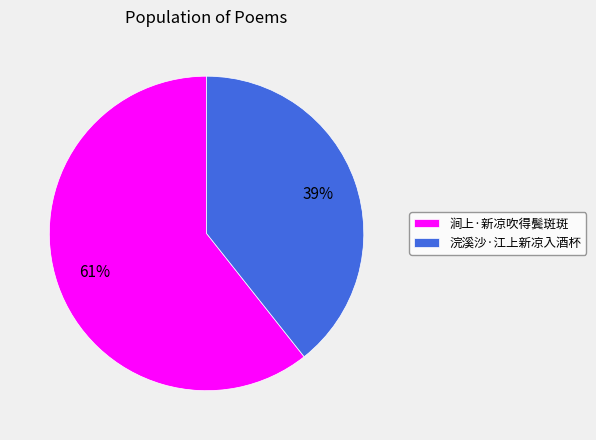

Which has a higher value, 浣溪沙·江上新凉入酒杯 or 涧上·新凉吹得鬓斑斑?

涧上·新凉吹得鬓斑斑